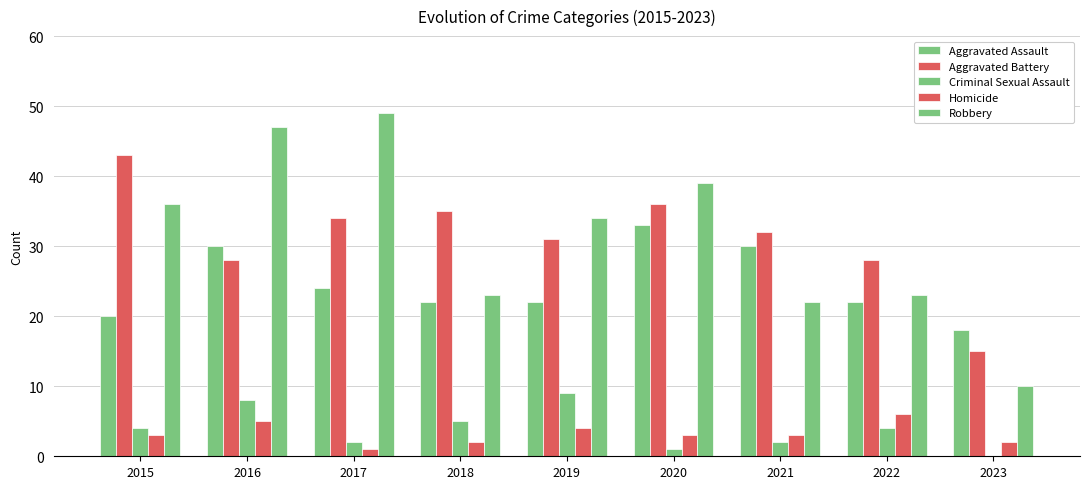

Is it true that Aggravated Battery equals 32 at 2021?

True